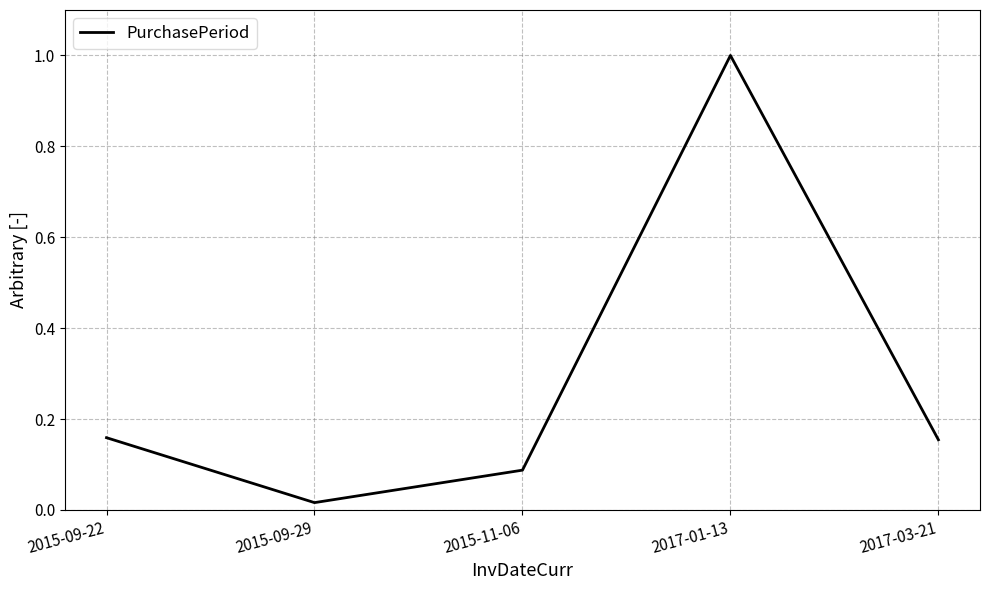

What position from the left is 2017-03-21?

5